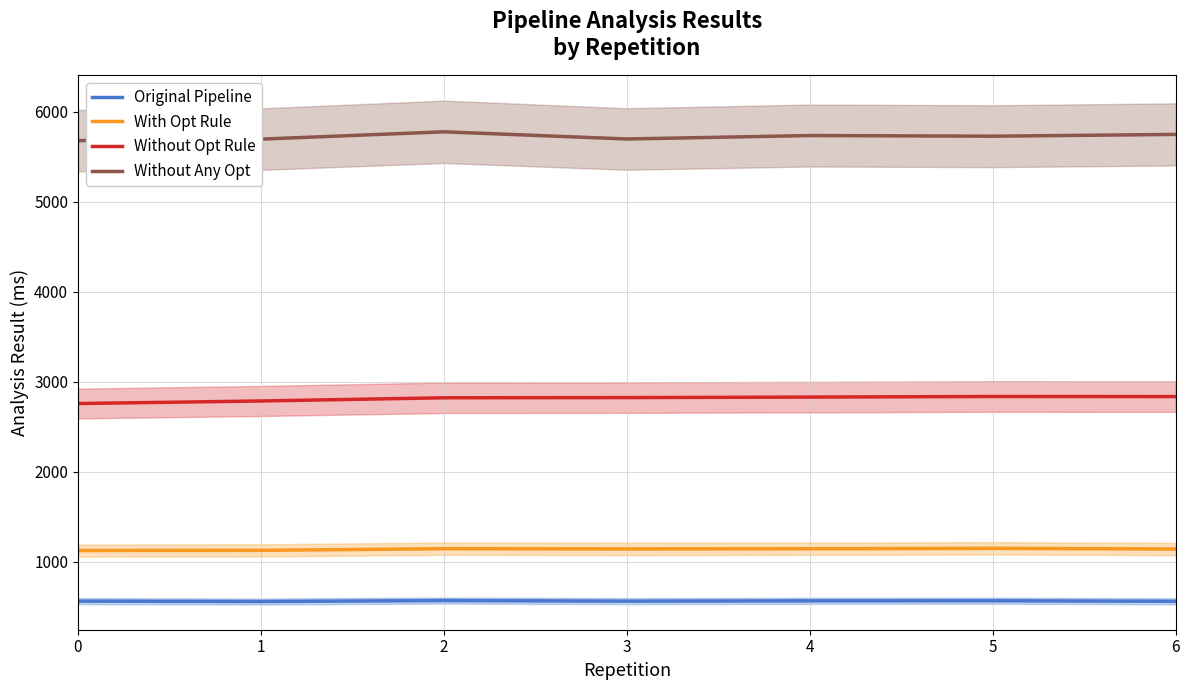

Reading left to right, list all the values displayed in this chart.

Original Pipeline: 0=561.5	1=557.0	2=567.7	3=561.1	4=564.6	5=565.6	6=559.3
With Opt Rule: 0=1123.8	1=1125.7	2=1143.9	3=1141.4	4=1143.4	5=1148.0	6=1140.5
Without Opt Rule: 0=2757.5	1=2786.0	2=2821.6	3=2823.6	4=2829.4	5=2835.9	6=2835.0
Without Any Opt: 0=5680.0	1=5696.4	2=5777.7	3=5697.9	4=5736.4	5=5729.0	6=5748.8